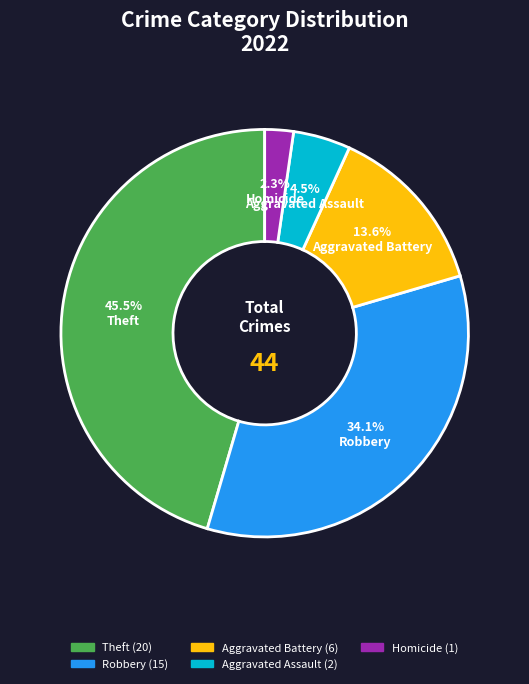

How many slices are in this pie chart?

5